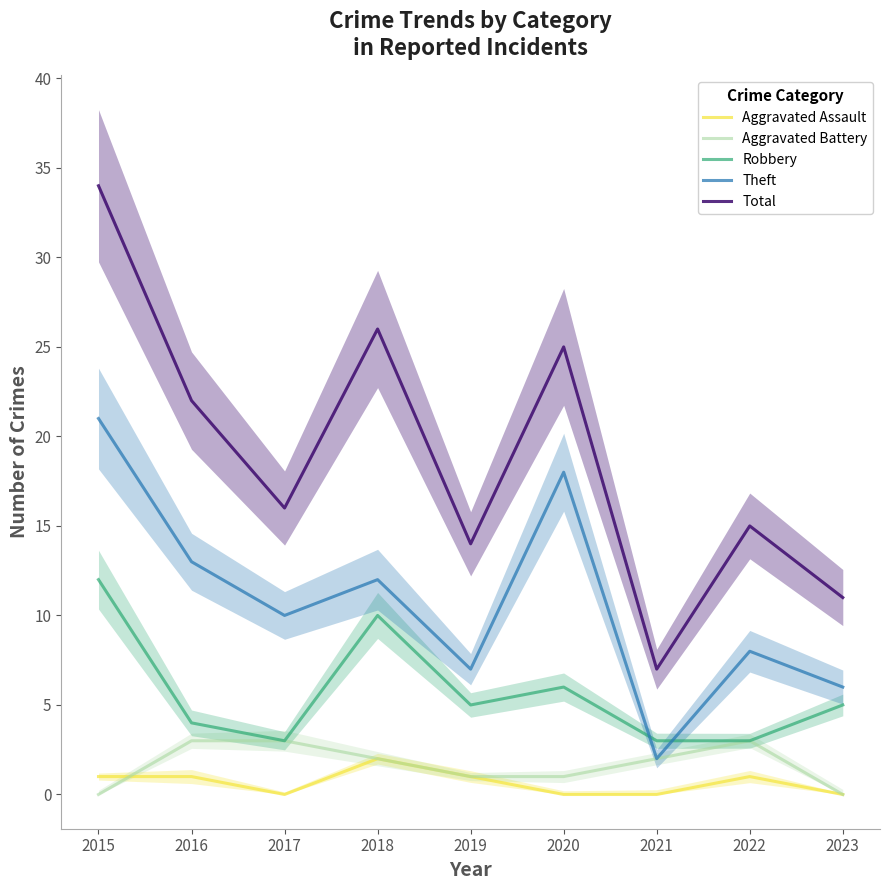

At which label does Aggravated Assault reach its minimum?

2017